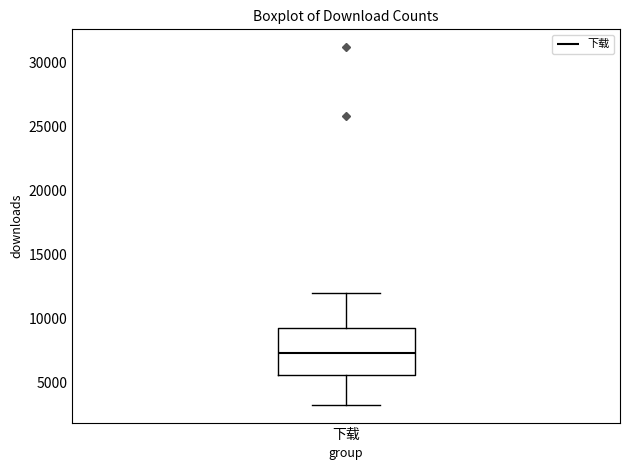

Transcribe this box plot: give where the median line is, the range the box spans, and where the two whiskers end, as read against the y-axis. The values are not printed on the chart, so give them approximately, as read against the axis.

median 7500, box 5500 to 9500, whiskers 3500 to 12000